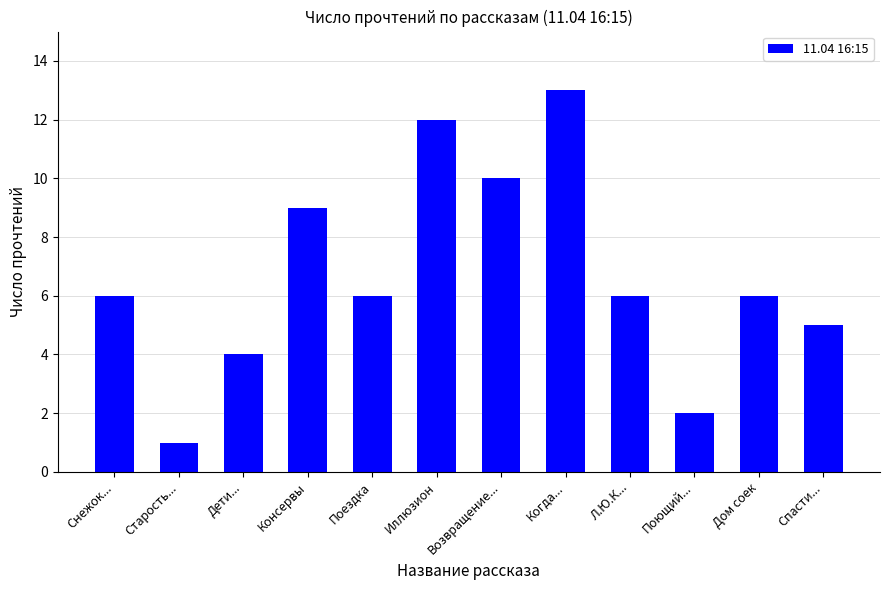

What is the label of the 9th bar from the left?

Л.Ю.К...